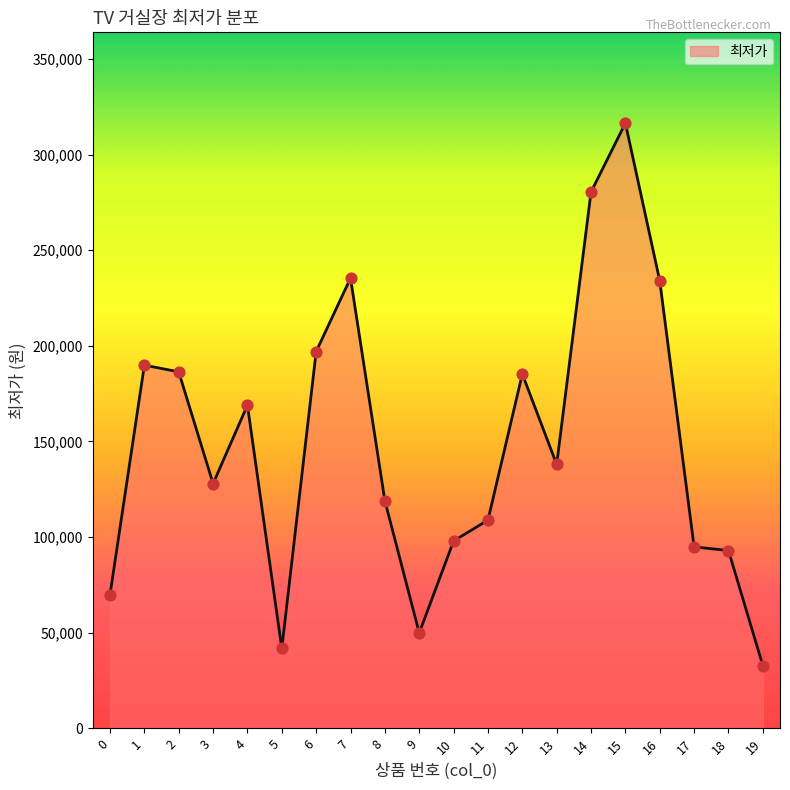

Between 4 and 8, which is larger?

4